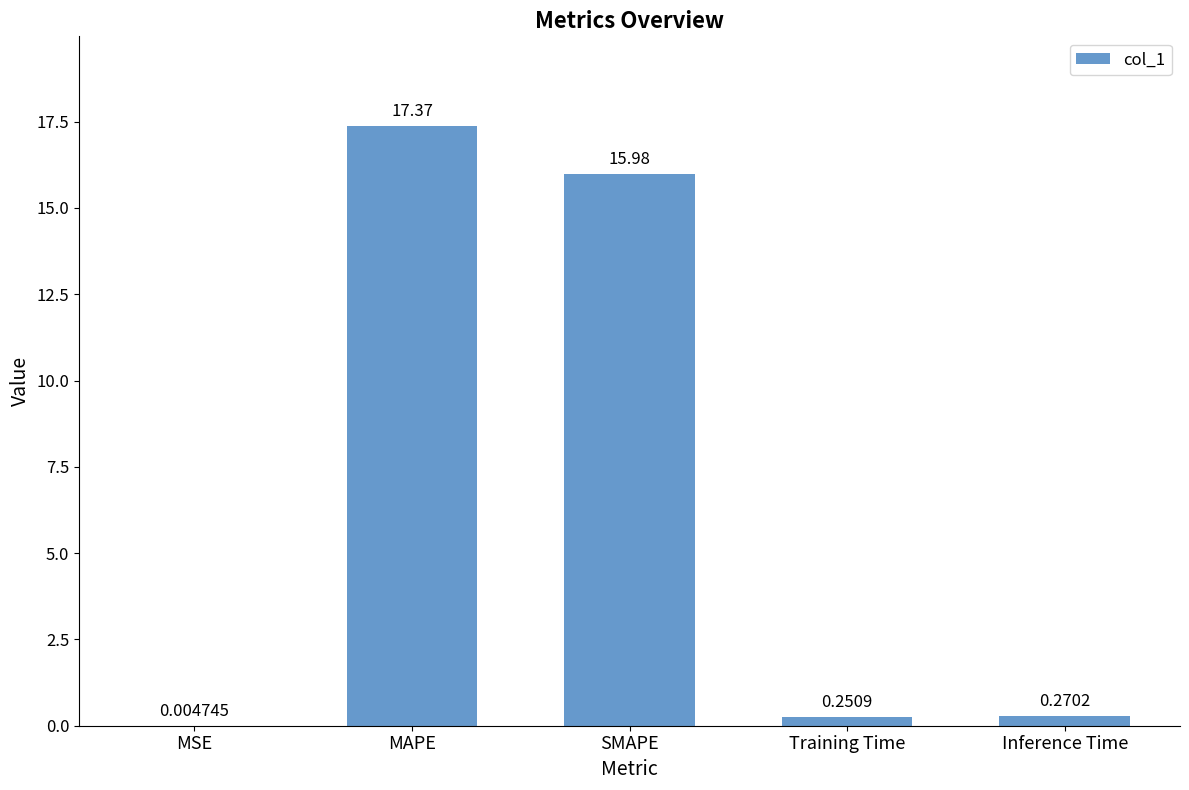

What is the sum of all values?

33.9